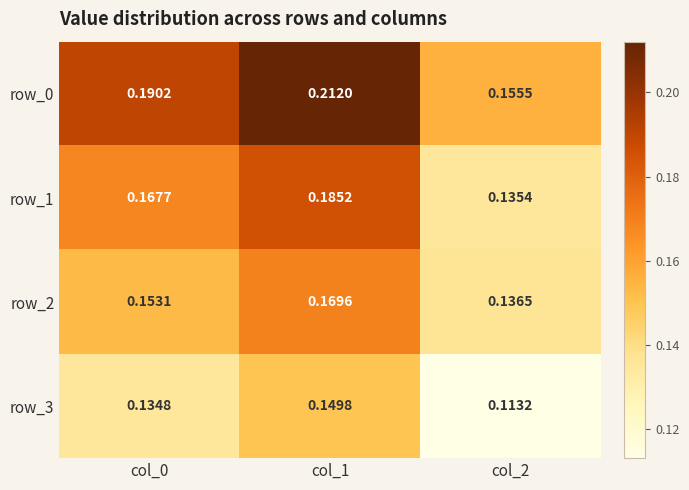

At which category is the sum across all series the highest?

col_1